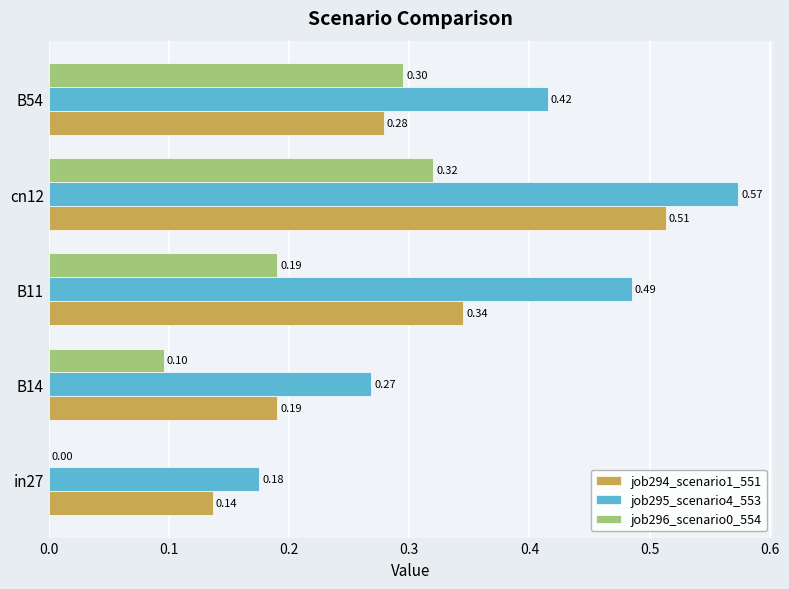

Which series has the widest spread of values?

job295_scenario4_553